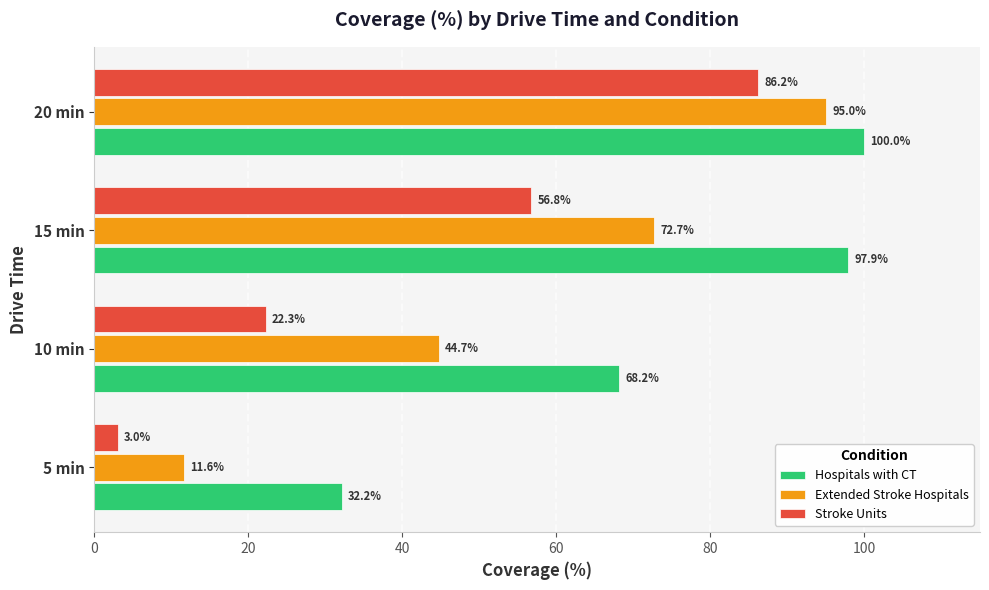

What is the average value of the Hospitals with CT series?

74.6